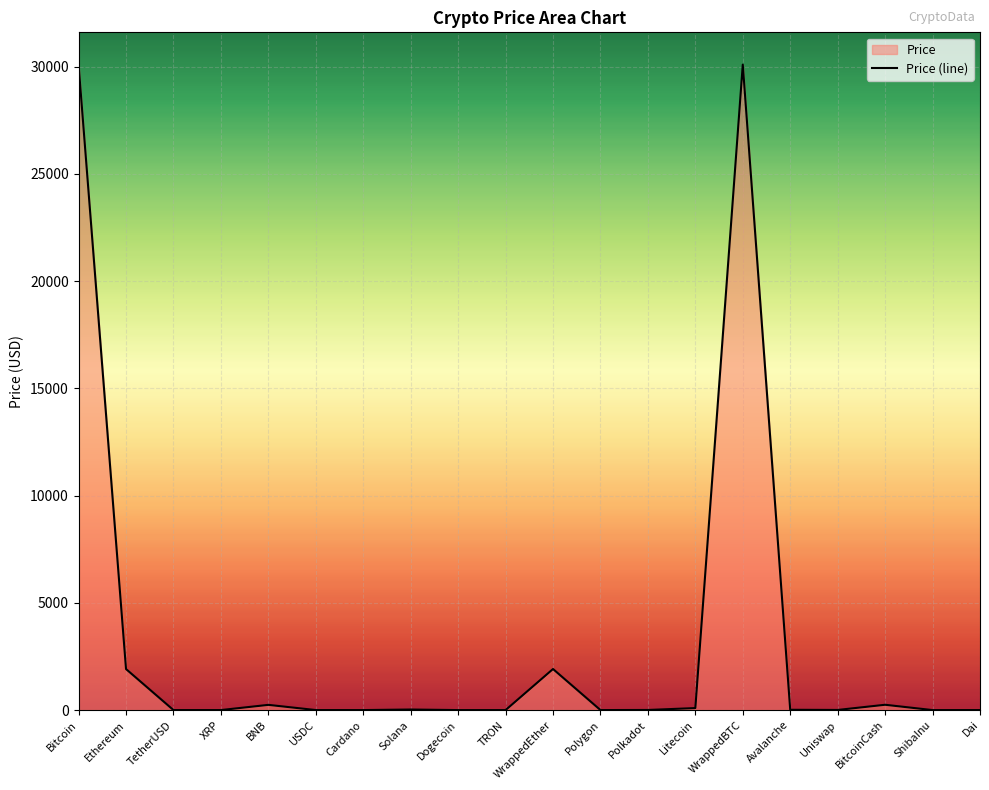

What position from the left is BitcoinCash?

18